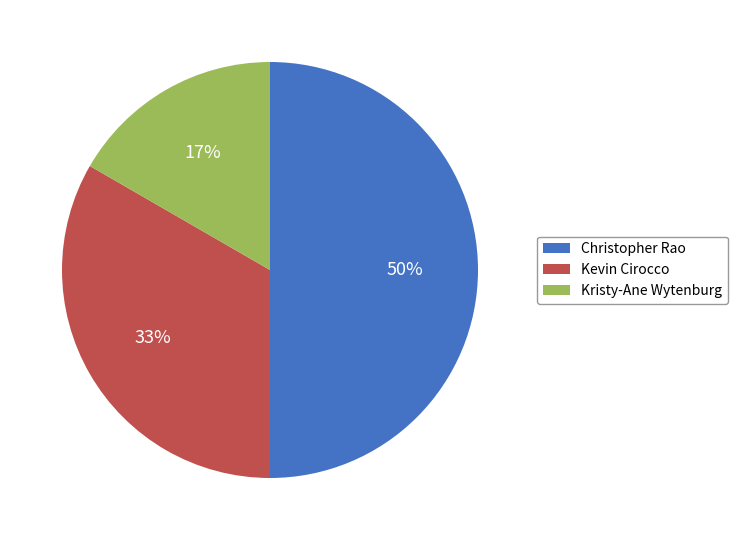

Do Christopher Rao and Kevin Cirocco together represent more than half of the pie?

Yes